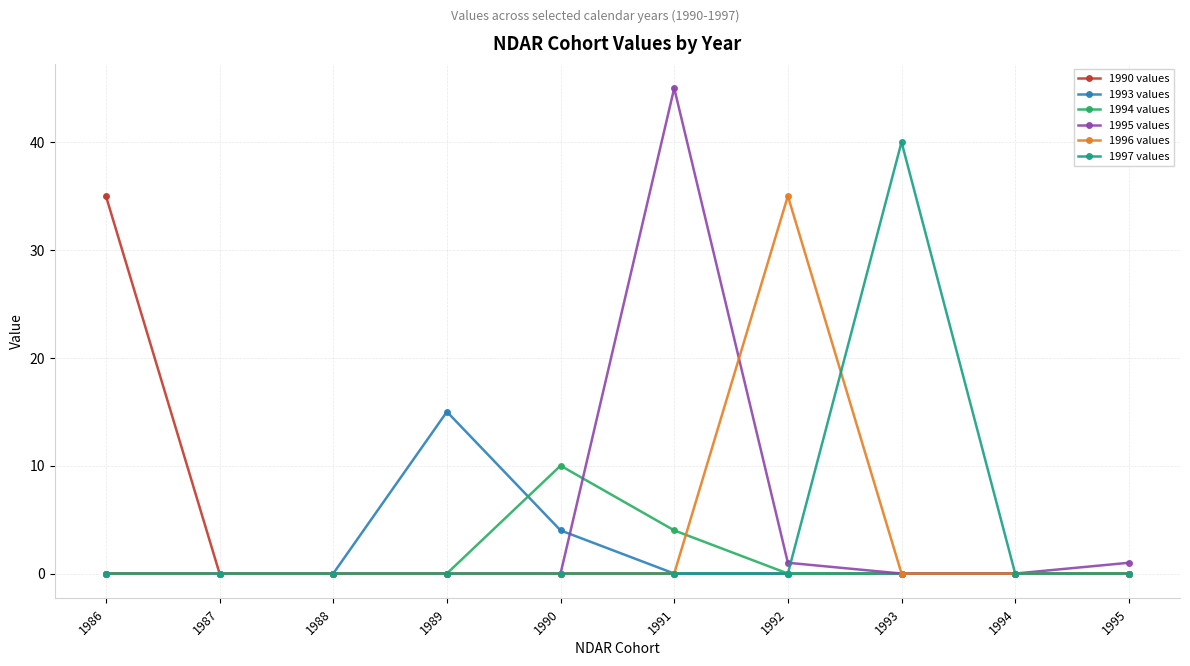

True or false: 1997 values has a value of 23 at 1993.

False